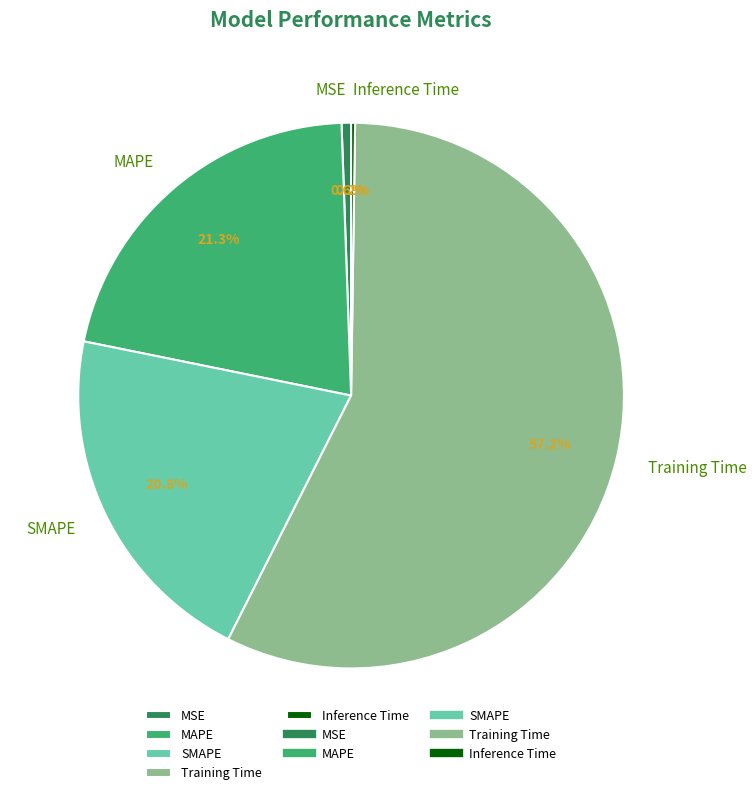

What is the largest slice in the pie chart?

Training Time